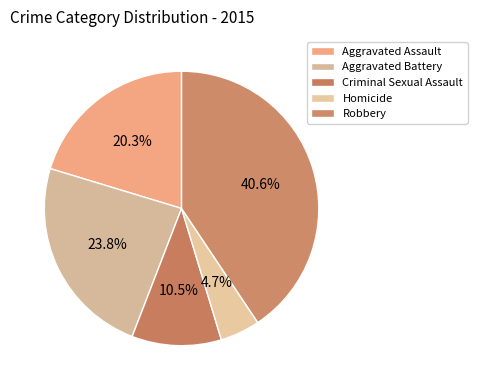

Count the number of slices in the pie.

5